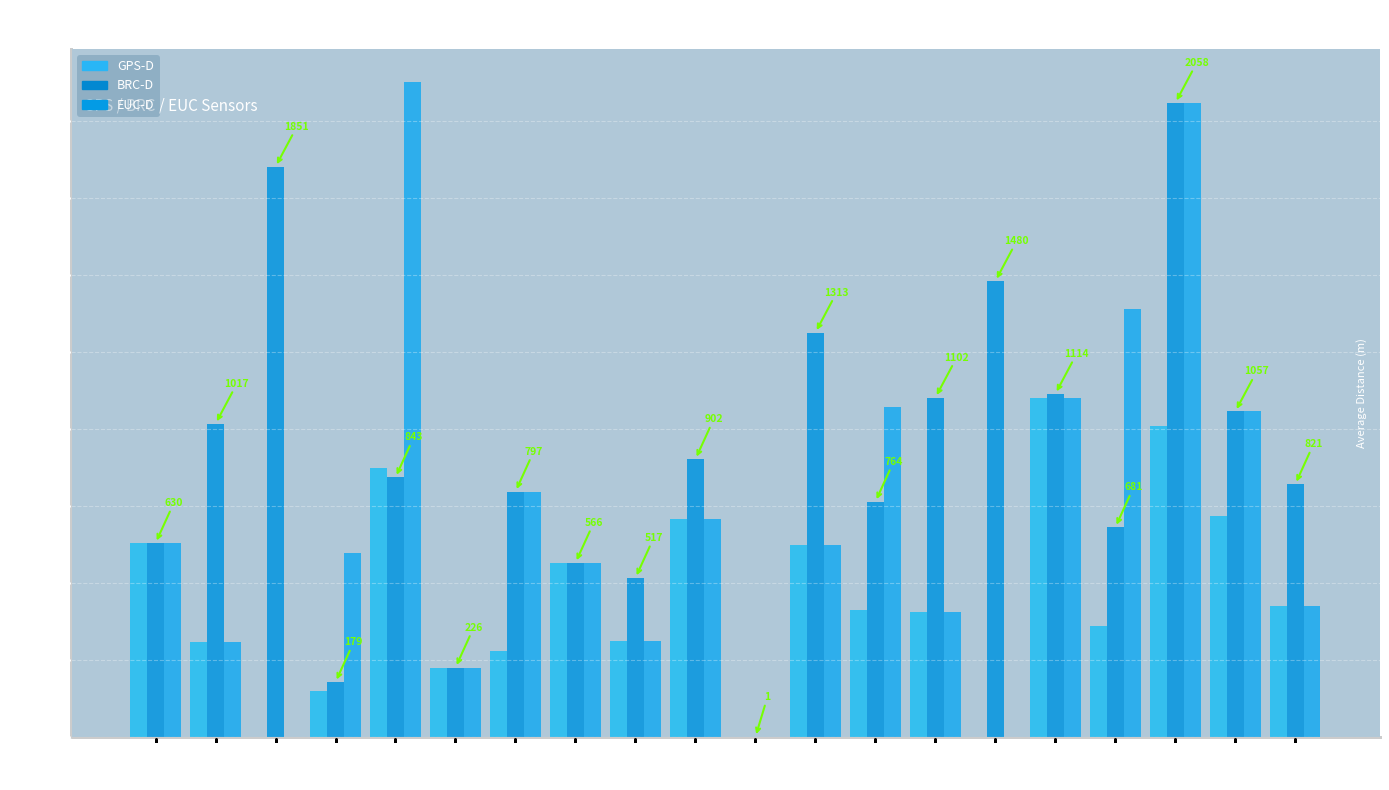

At which label is GPS-D closest to 550?

18:57